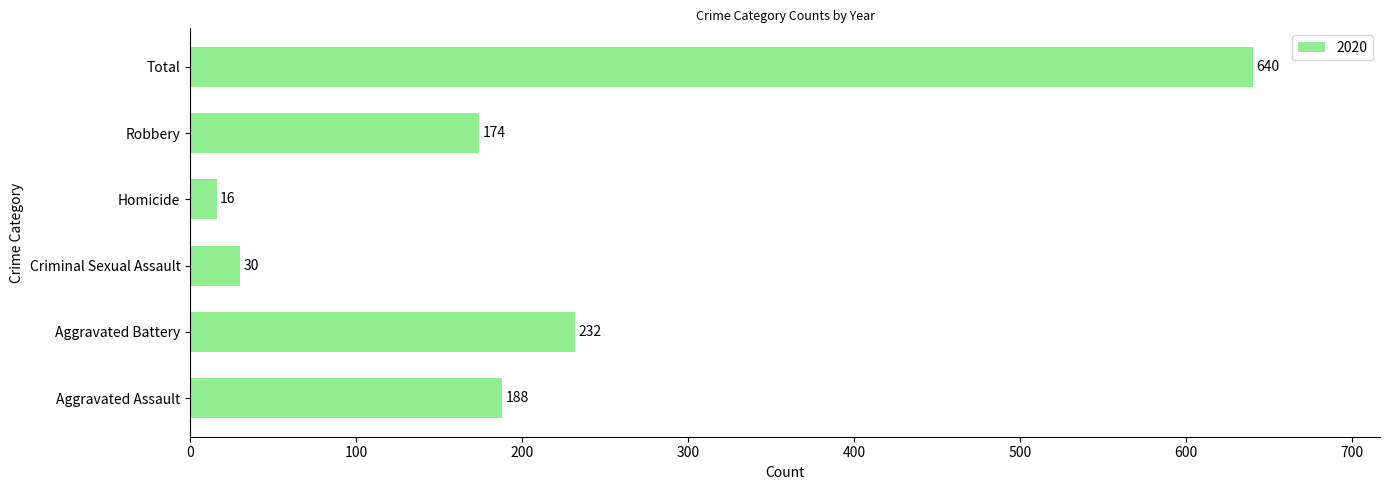

What is the change in value from Aggravated Battery to Total?

+408